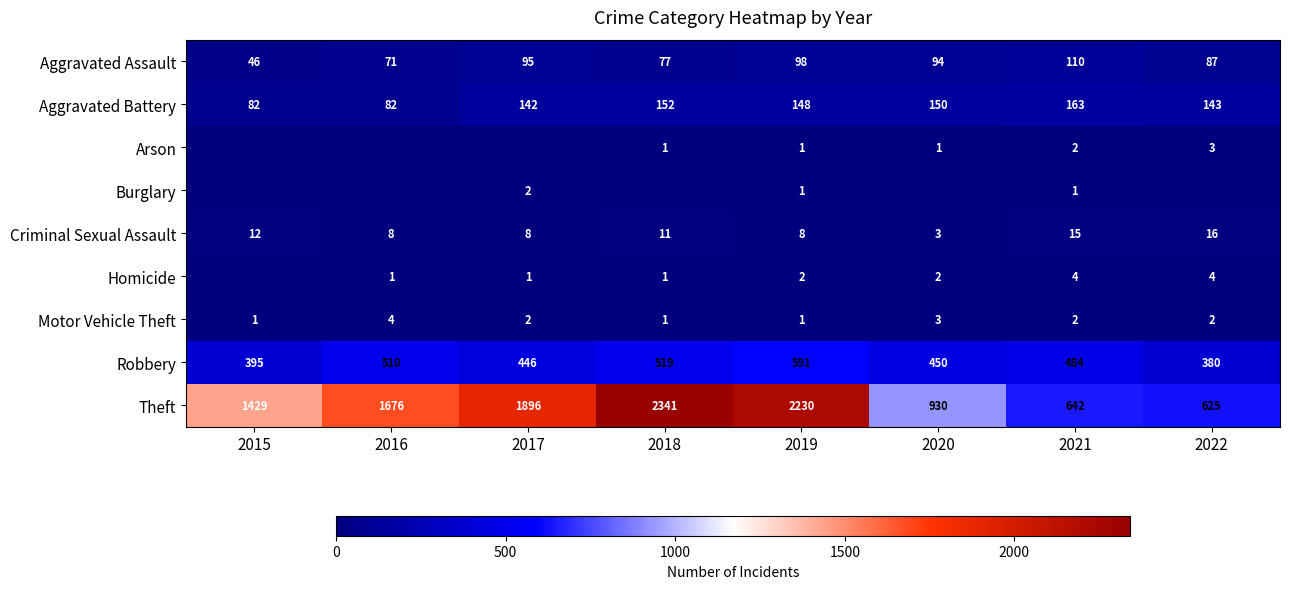

The value of Criminal Sexual Assault at 2021 is 24. True or false?

False